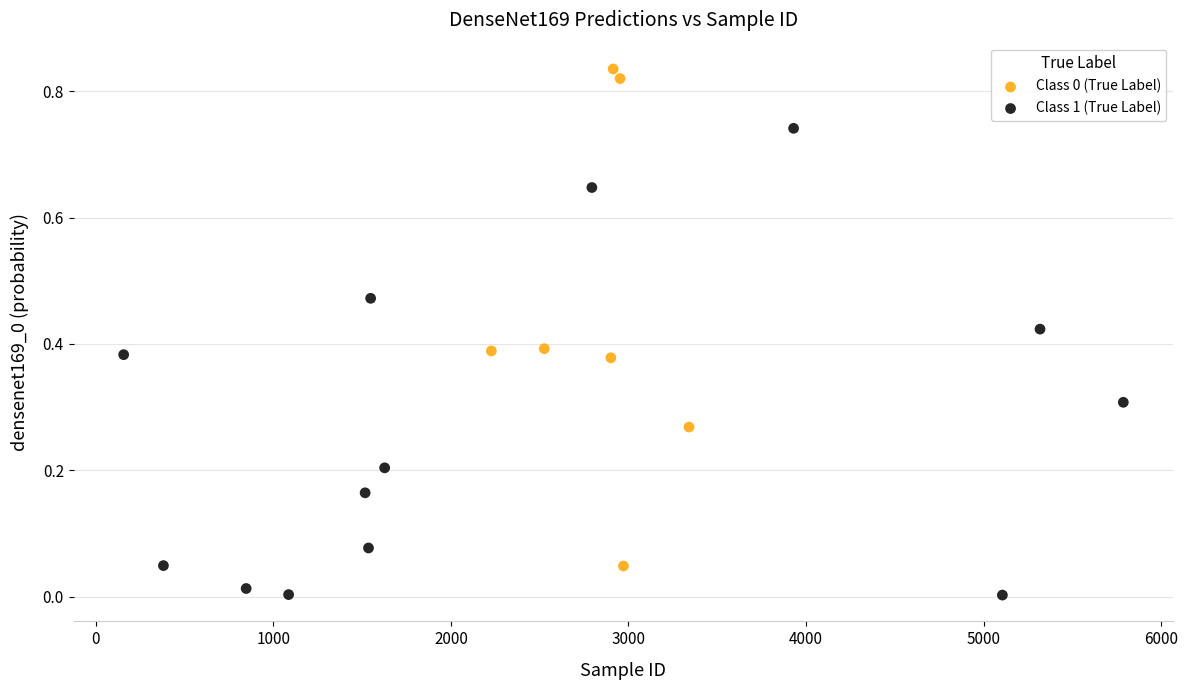

Which series contains the lowest Y value?

Class 1 (True Label)